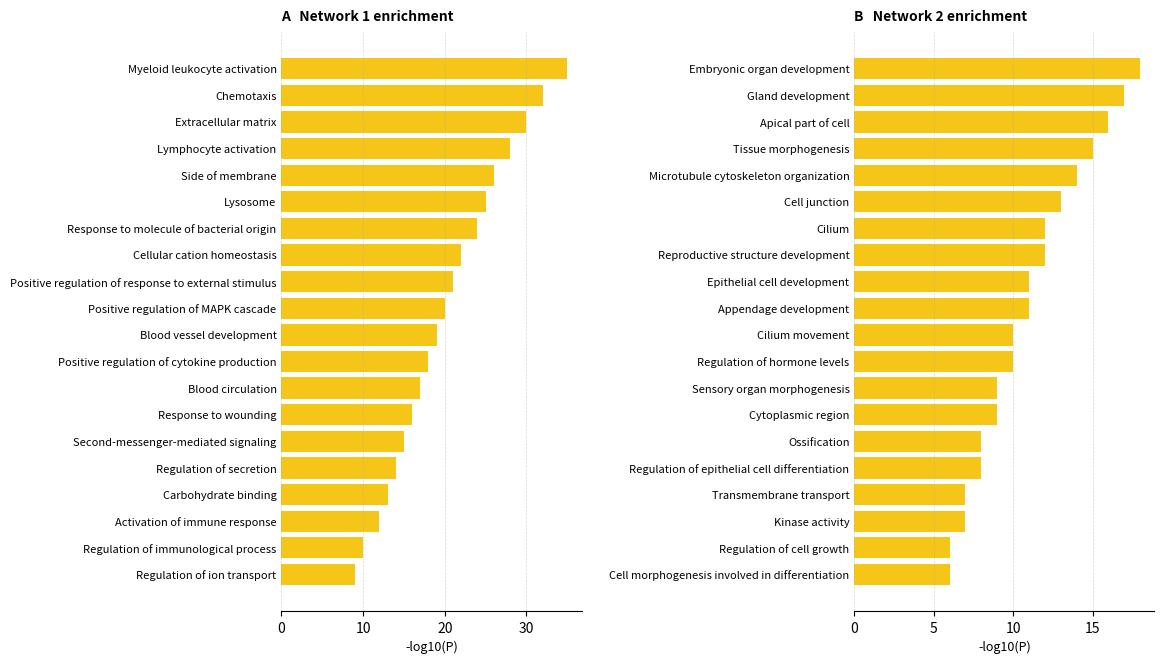

Rank the series by their maximum value, from lowest to highest.

Network 2, Network 1